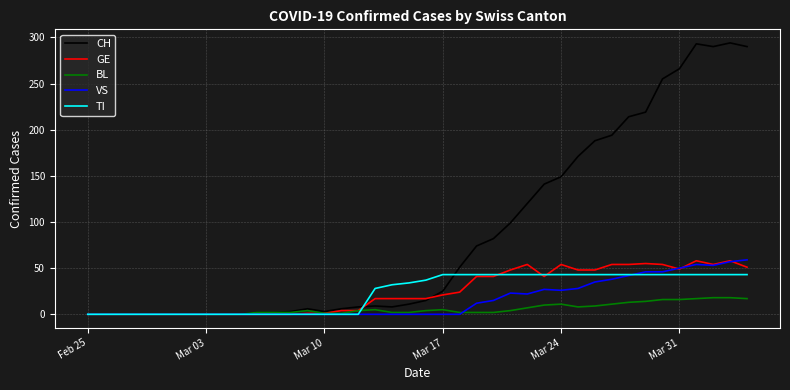

Which series has the widest spread of values?

CH